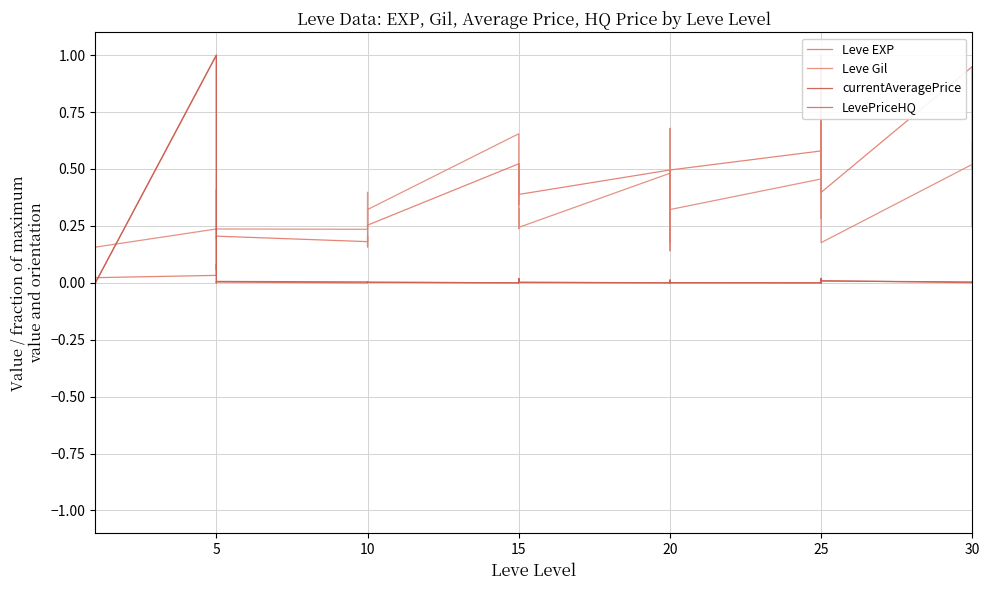

Reading right to left, what are all the values shown in this chart?

Leve EXP: 0.9	0.5	0.9	0.9	0.4	1.0	0.8	0.6	0.5	0.6	0.5	0.2	0.5	0.4	0.3	0.5	0.4	0.4	0.5	0.3	0.5	0.3	0.2	0.2	0.2	0.2	0.1	0.1	0.0	0.0	0.0	0.0	0.0	0.0
Leve Gil: 0.6	0.2	0.4	0.5	0.2	1.0	0.5	0.3	0.3	0.5	0.3	0.1	0.4	0.7	0.1	0.5	0.2	0.2	0.3	0.2	0.7	0.3	0.2	0.4	0.2	0.2	0.2	0.4	0.2	0.2	0.2	0.2	0.2	0.2
currentAveragePrice: 0.0	0.0	0.0	0.0	0.0	0.0	0.0	0.0	0.0	0.0	0.0	0.0	0.0	0.0	0.0	0.0	0.0	0.0	0.0	0.0	0.0	0.0	0.0	0.0	0.0	0.0	0.0	0.0	1.0	0.0	0.0	0.0	0.0	0.0
LevePriceHQ: 0.0	0.0	0.0	0.0	0.0	0.0	0.0	0.0	0.0	0.0	0.0	0.0	0.0	0.0	0.0	0.0	0.0	0.0	0.0	0.0	0.0	0.0	0.0	0.0	0.0	0.0	0.0	0.0	1.0	0.0	0.0	0.0	0.0	0.0